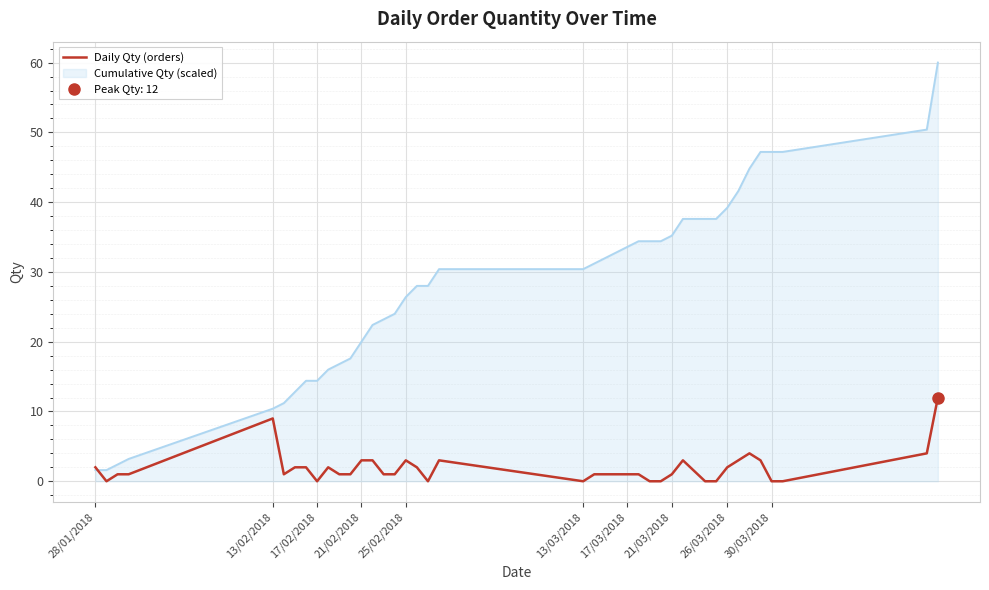

What is the difference between the maximum and second lowest values?

12